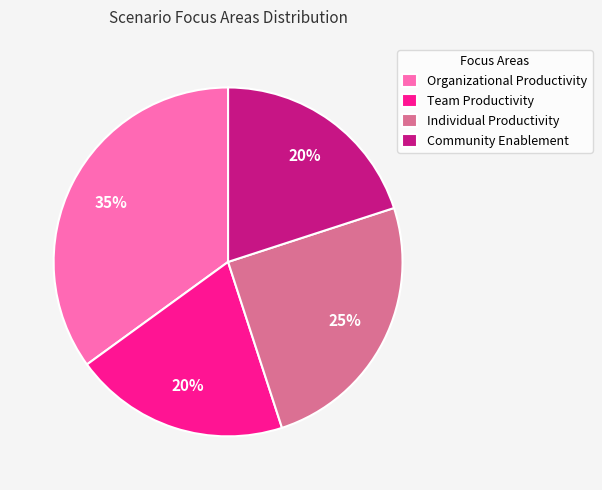

To the nearest percent, what portion does Organizational Productivity represent?

35%